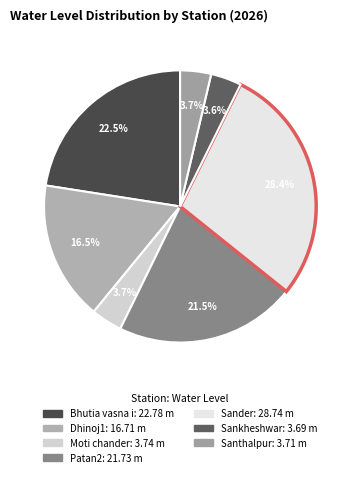

Count the number of slices in the pie.

7